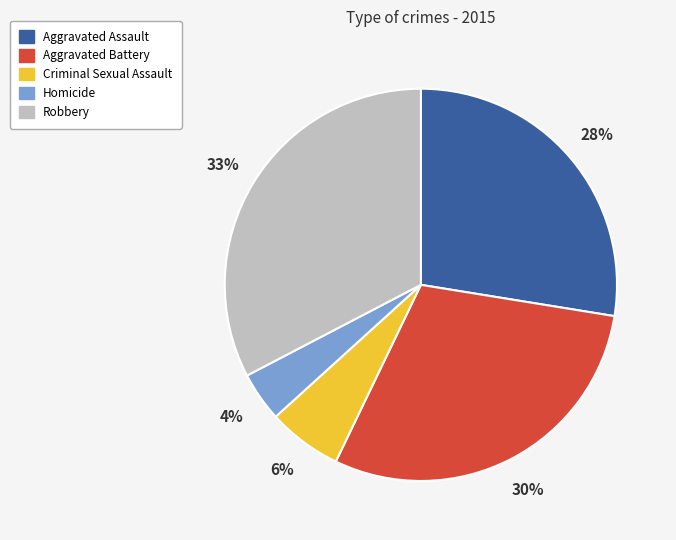

True or false: Aggravated Battery accounts for 23% of the total.

False